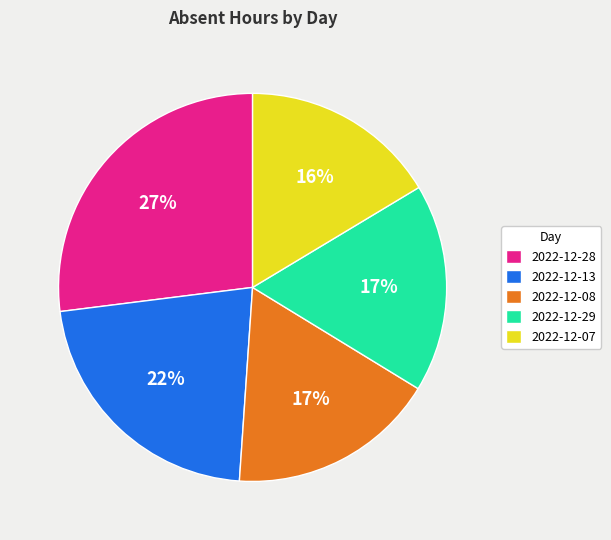

To the nearest percent, what is the combined percentage of 2022-12-07 and 2022-12-28?

43%